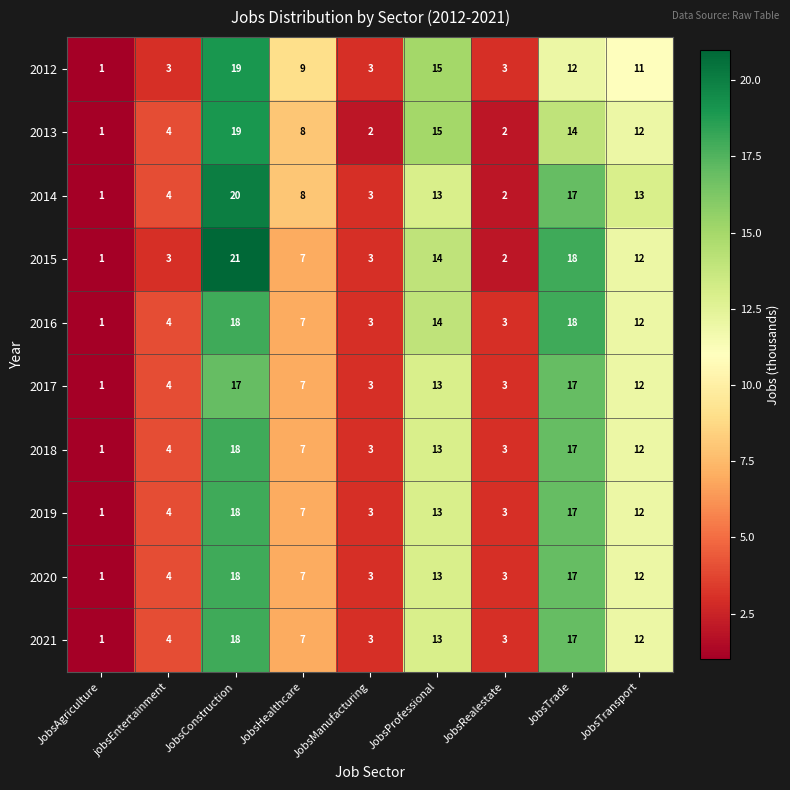

Which series has the widest spread of values?

2015